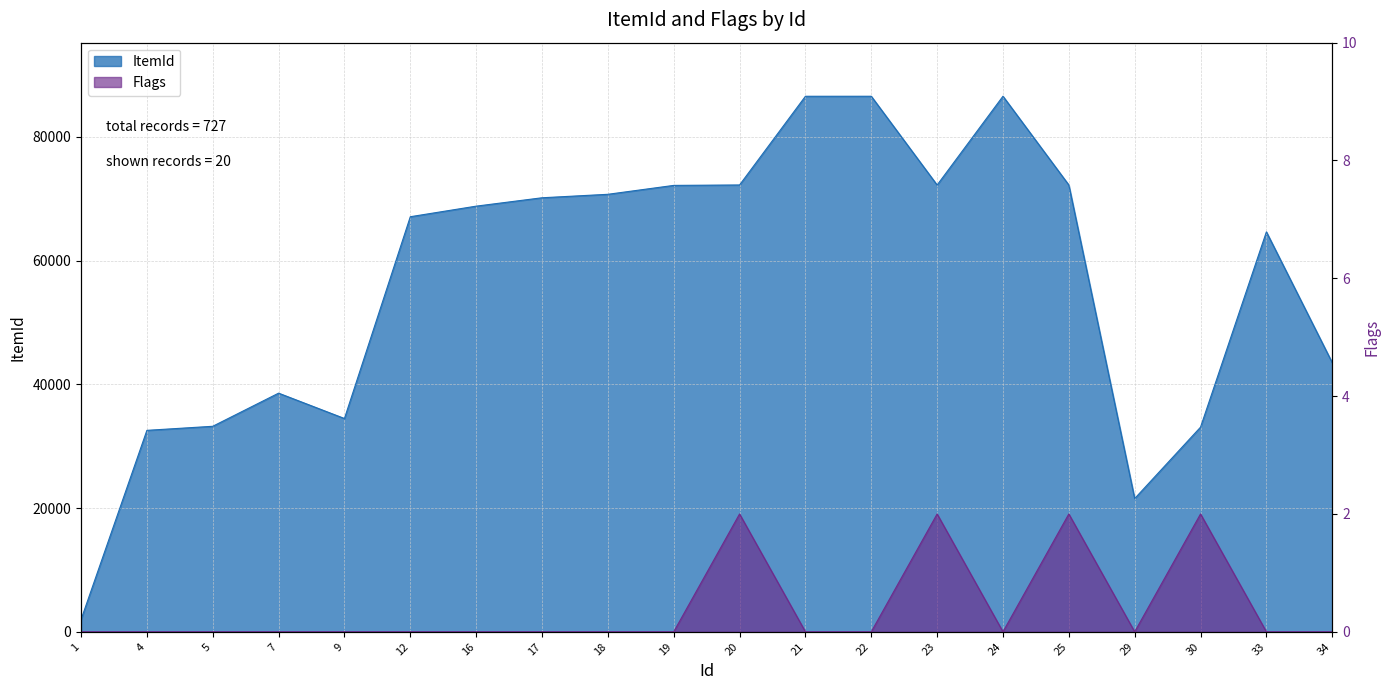

Reading left to right, extract all data points from this chart.

ItemId: 1973	32566	33223	38578	34480	67097	68806	70161	70722	72161	72231	86568	86571	72221	86575	72225	21540	33079	64651	43499
Flags: 0	0	0	0	0	0	0	0	0	0	2	0	0	2	0	2	0	2	0	0